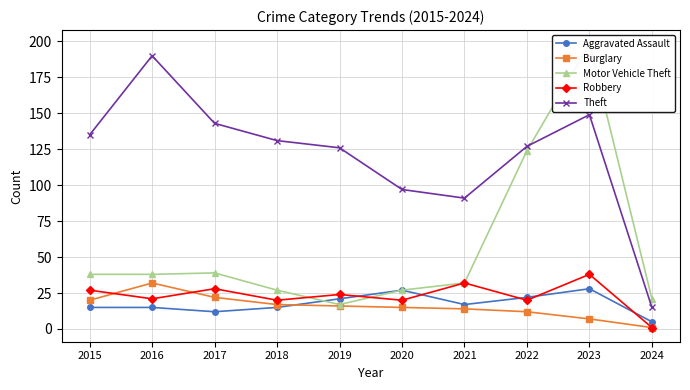

What is the approximate value of Theft at 2015, to the nearest 10?

140